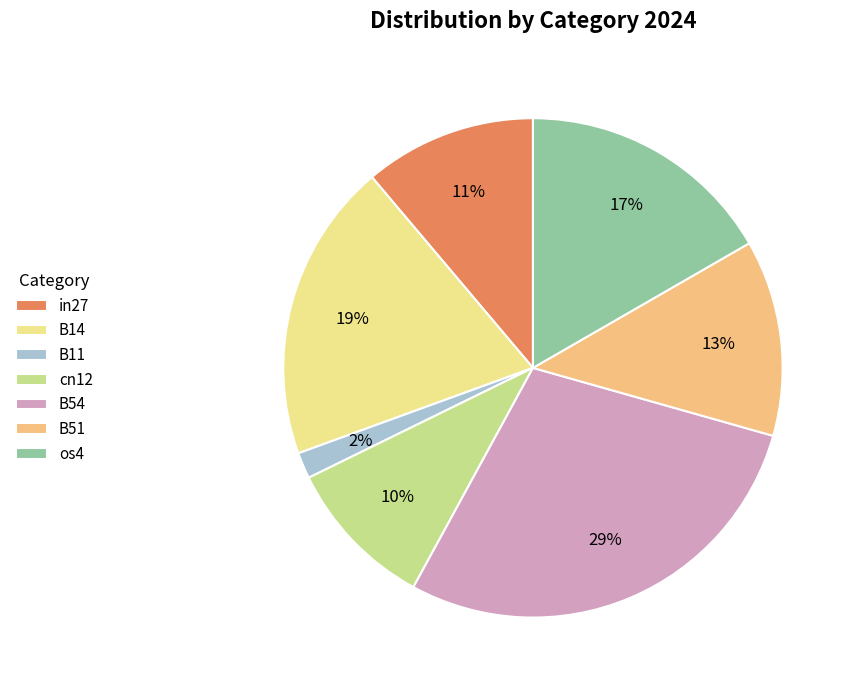

Combined, do in27 and B14 account for over 50%?

No